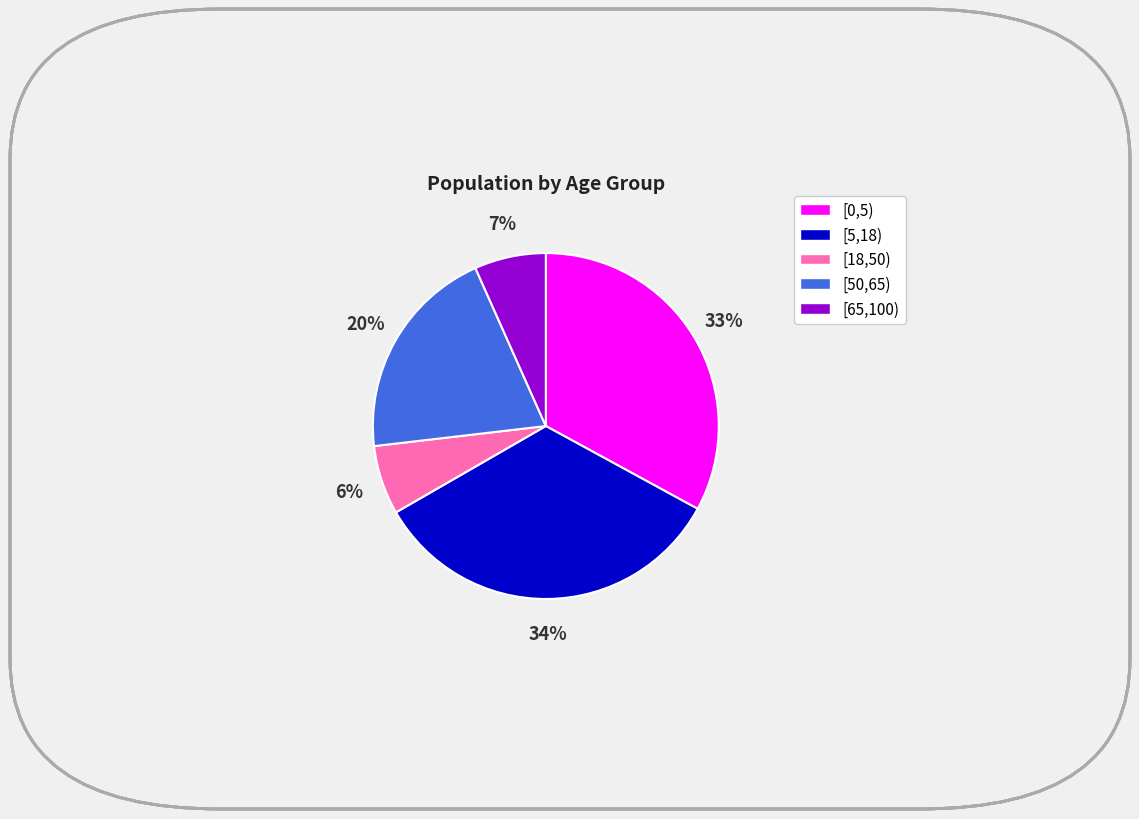

Which has a higher value, [65,100) or [50,65)?

[50,65)